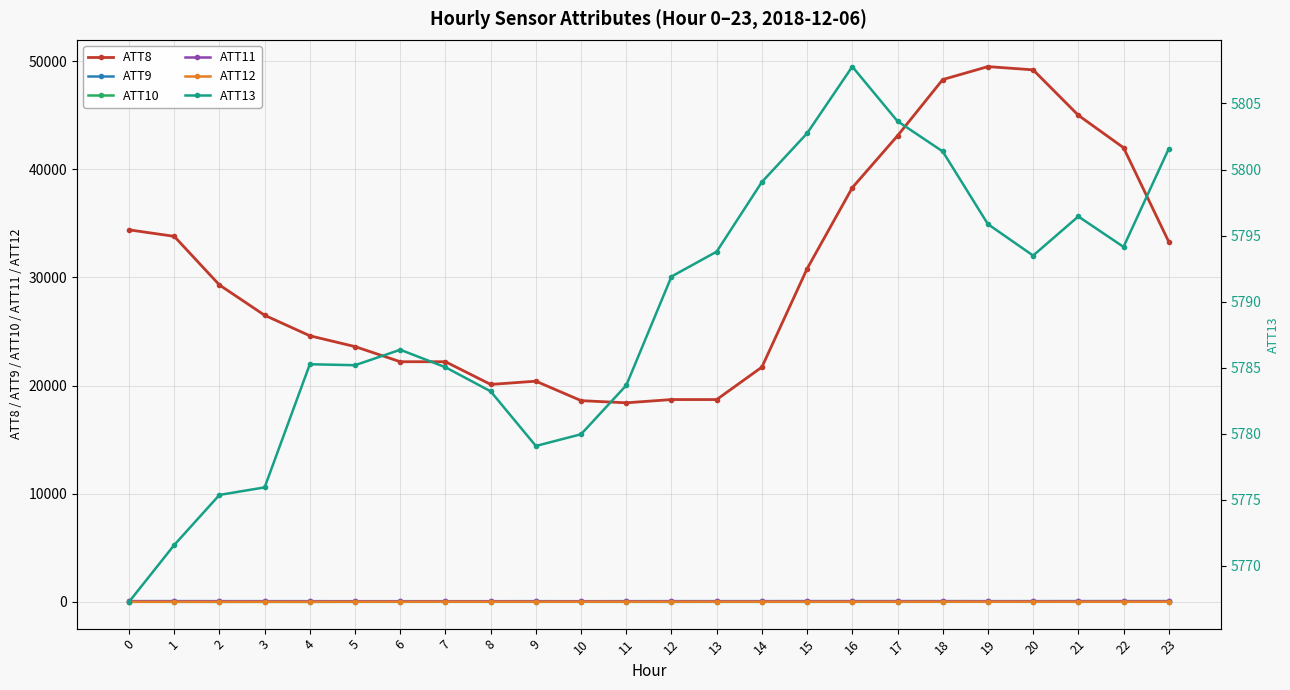

Between 23 and 12, which is larger?

23